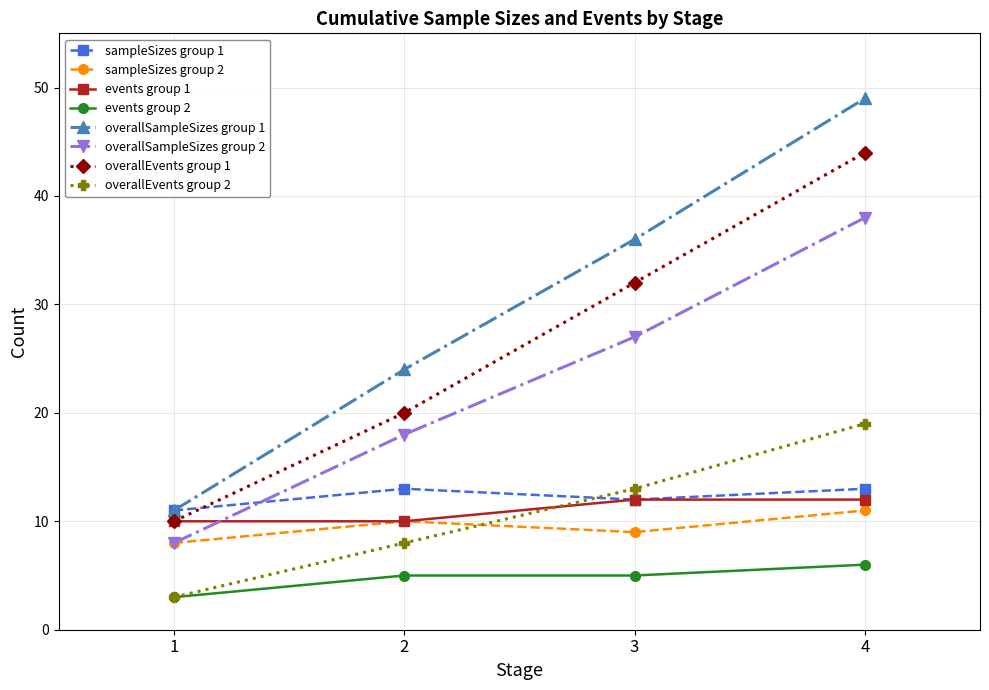

True or false: overallEvents group 2 has more than 2 interior local peaks.

False